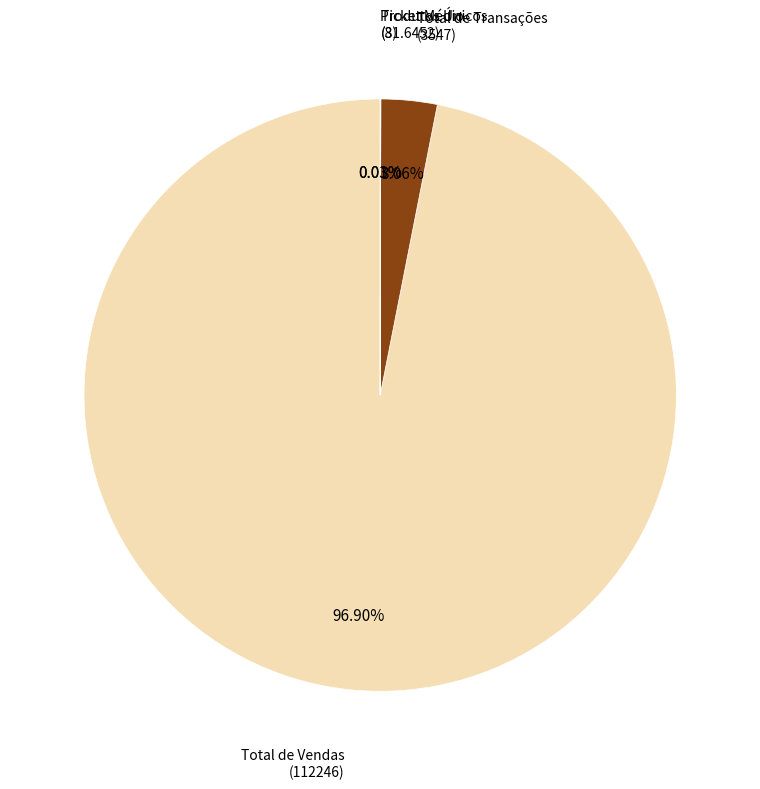

Does any single category account for the majority?

Yes